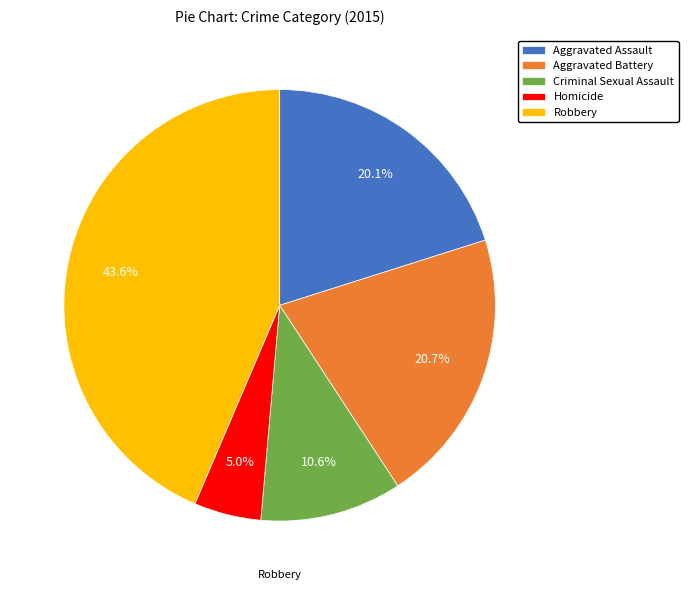

To the nearest percent, what is the average slice percentage?

20%